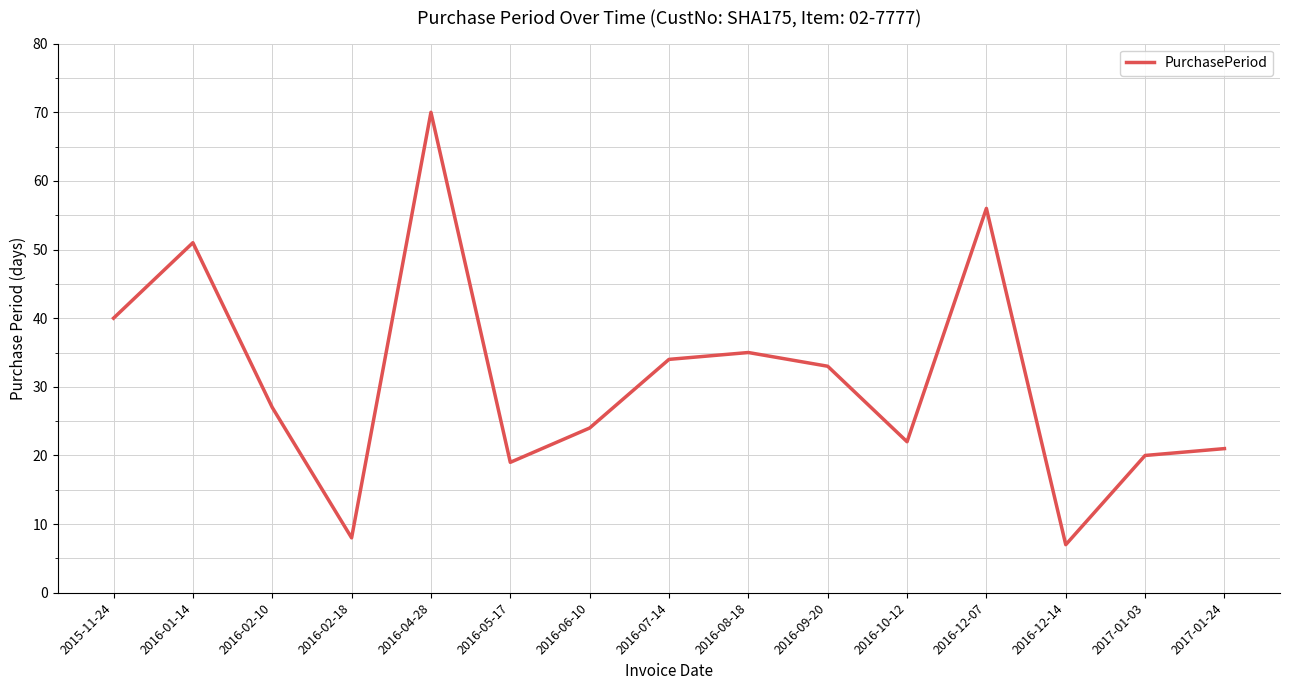

The value at 2016-05-17 is 11. True or false?

False